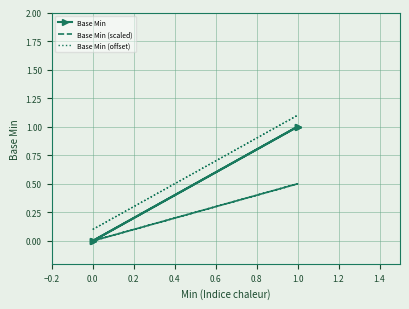

What is the greatest value displayed?

1.1